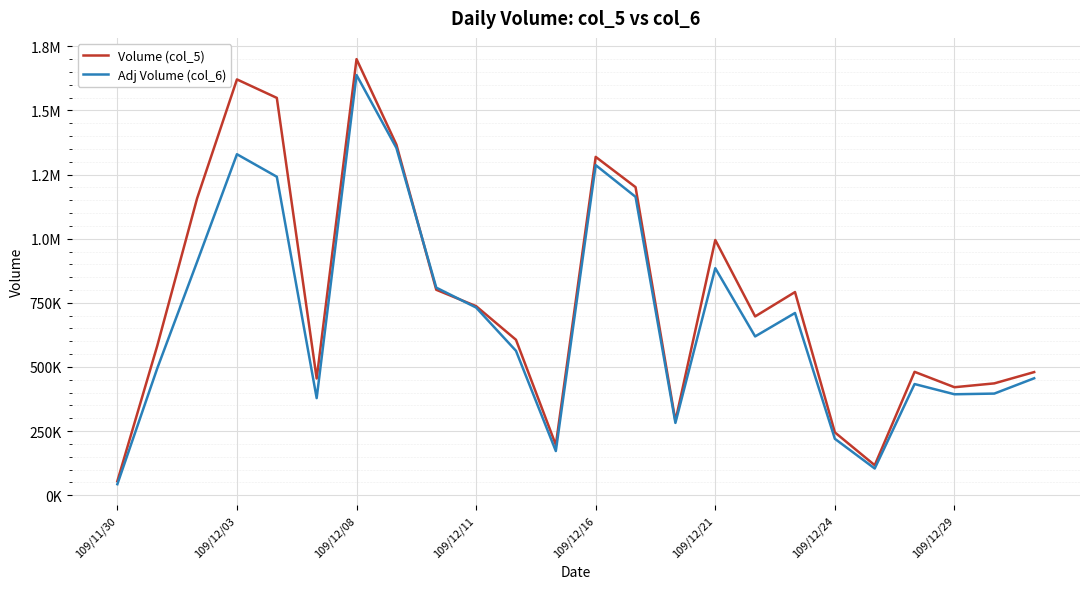

Does the chart have visible grid lines?

Yes